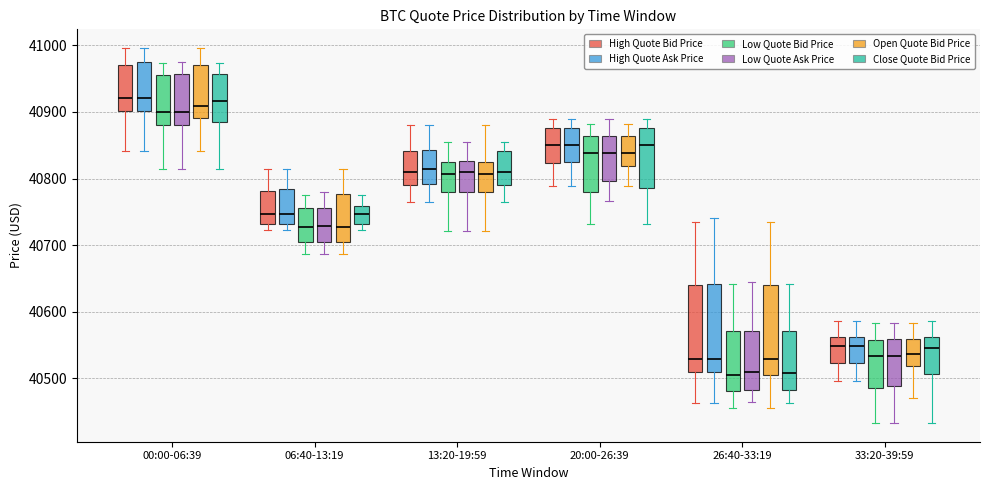

Where does the lower whisker of the box for 33:20-39:59 (Low Quote Bid Price) end on the y-axis? The values are not printed on the chart, so give them approximately, as read against the axis.

40430